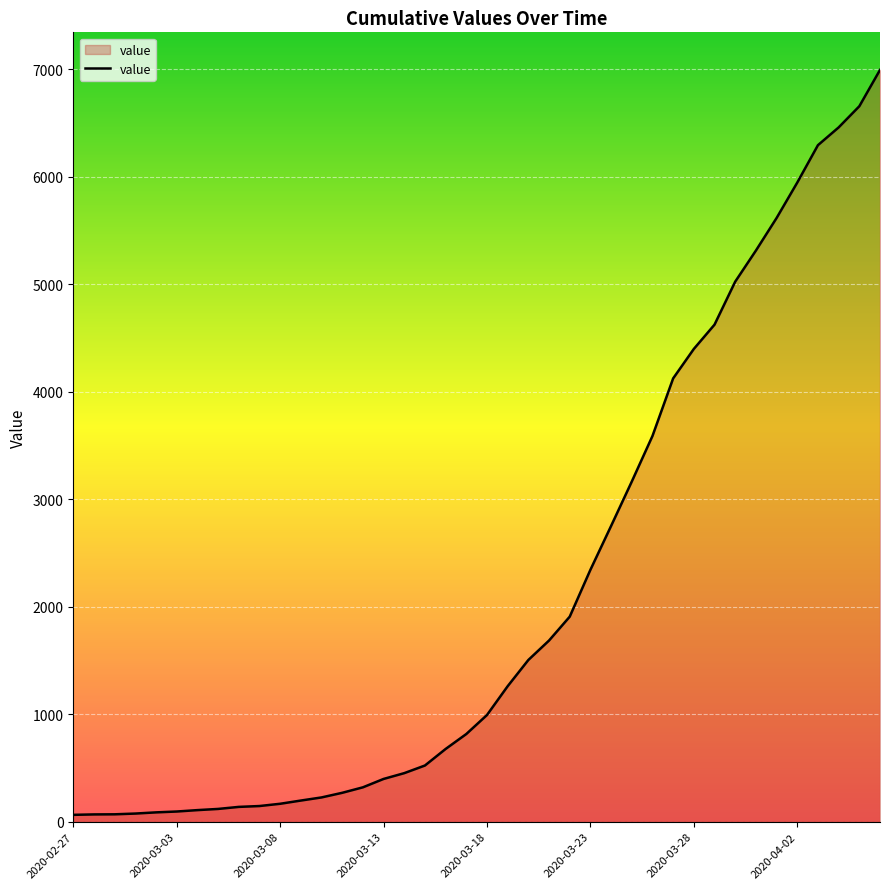

What is the difference between the maximum and minimum values?

6931